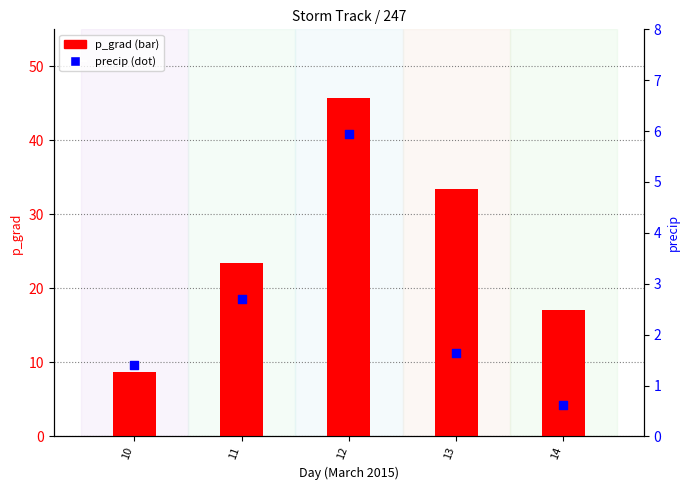

What is the total value across all series at 13?

35.1